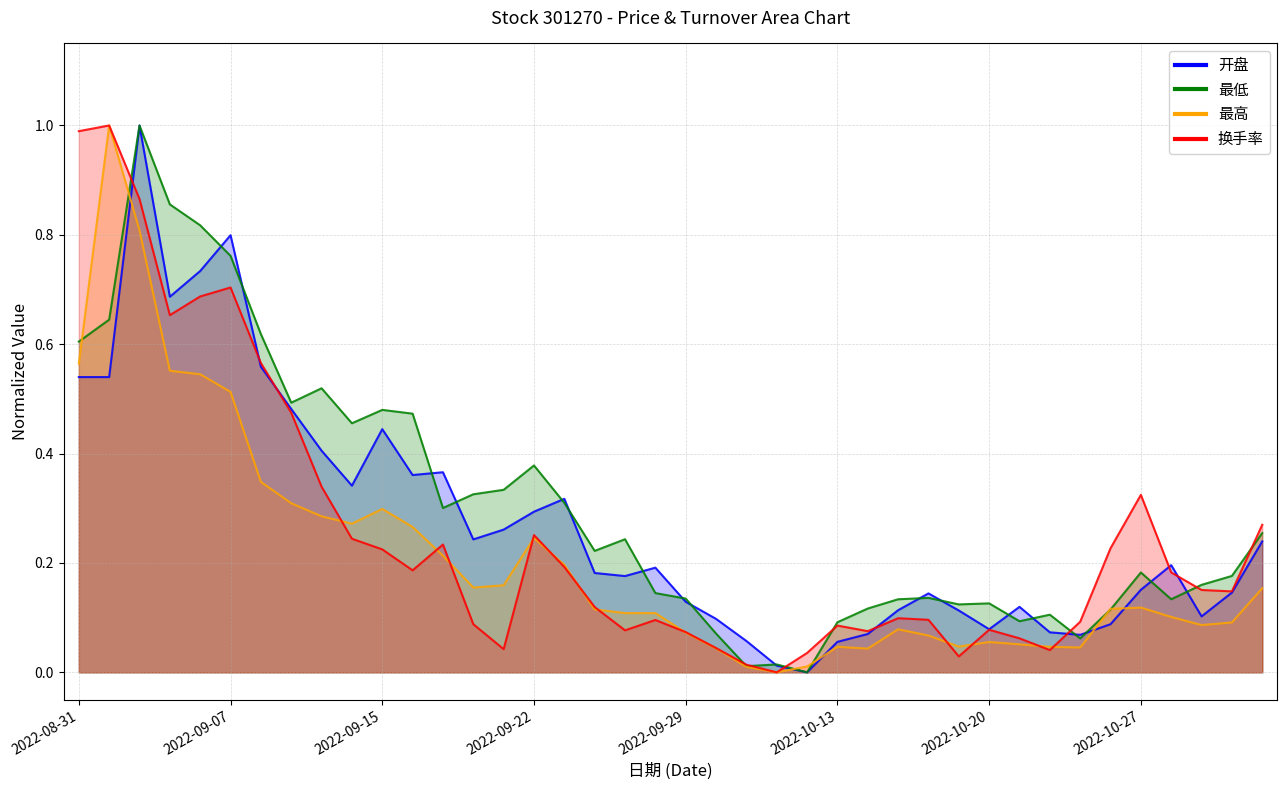

What is the average value of the 最高 series?

0.2